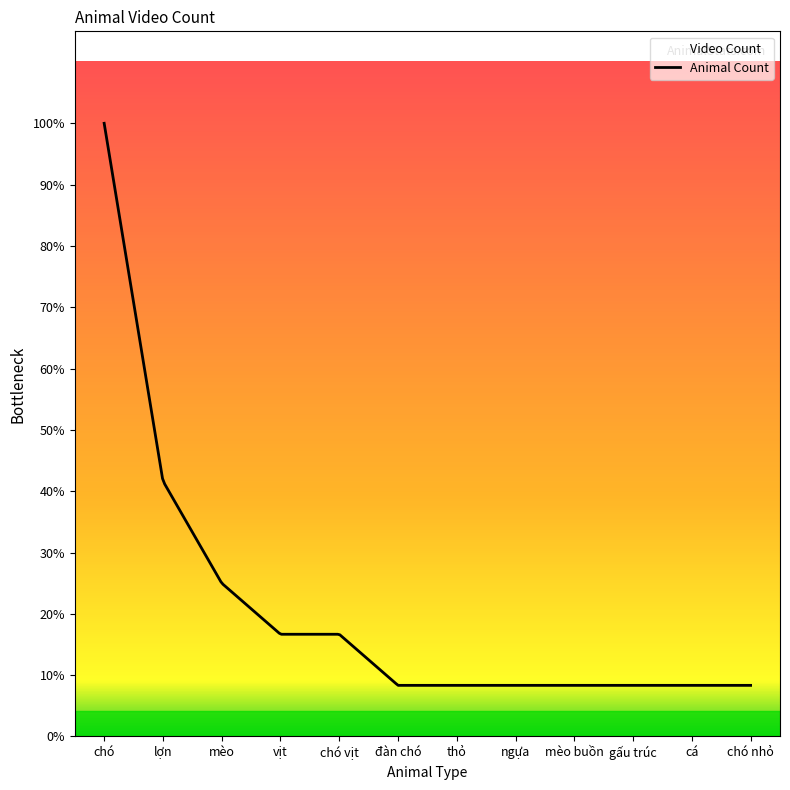

Where is the data nearest to the value 10?

ngựa